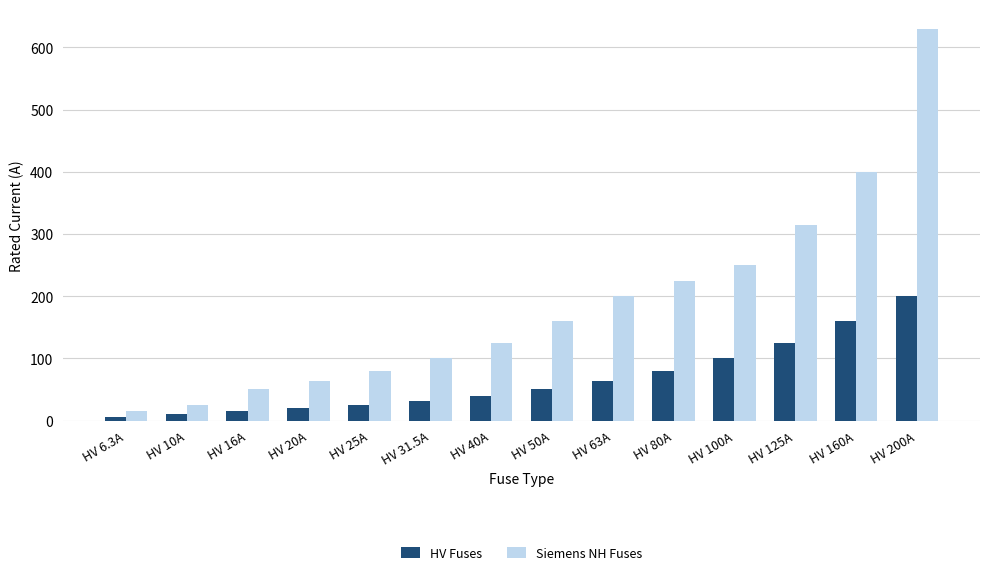

Reading right to left, transcribe all the data shown in this chart.

HV Fuses: 200.0	160.0	125.0	100.0	80.0	63.0	50.0	40.0	31.5	25.0	20.0	16.0	10.0	6.3
Siemens NH Fuses: 630.0	400.0	315.0	250.0	224.0	200.0	160.0	125.0	100.0	80.0	63.0	50.0	25.0	16.0